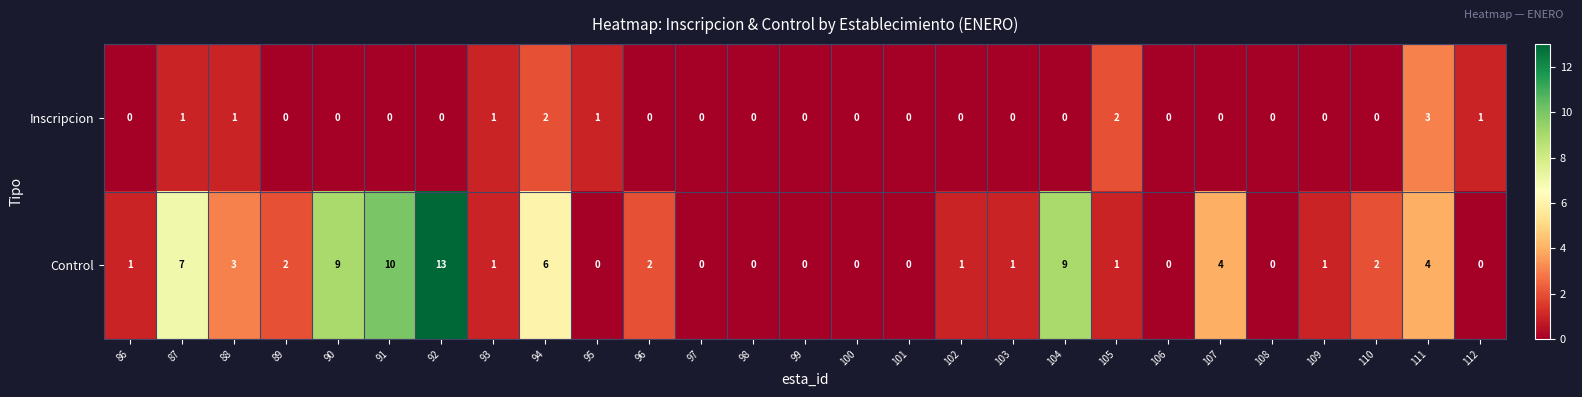

What is the average value of the Control series?

3